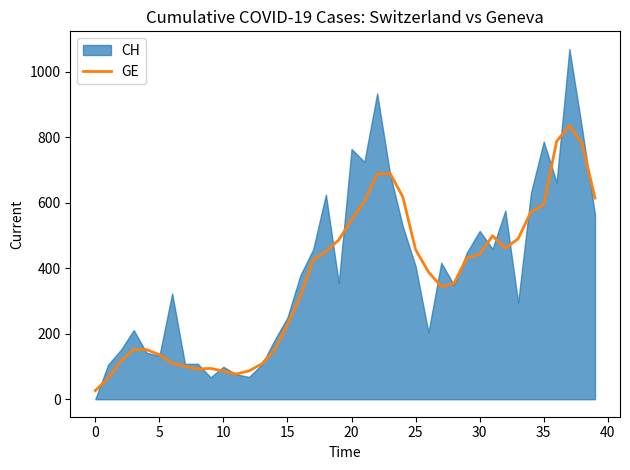

What is the label of the 20th point from the right?

20